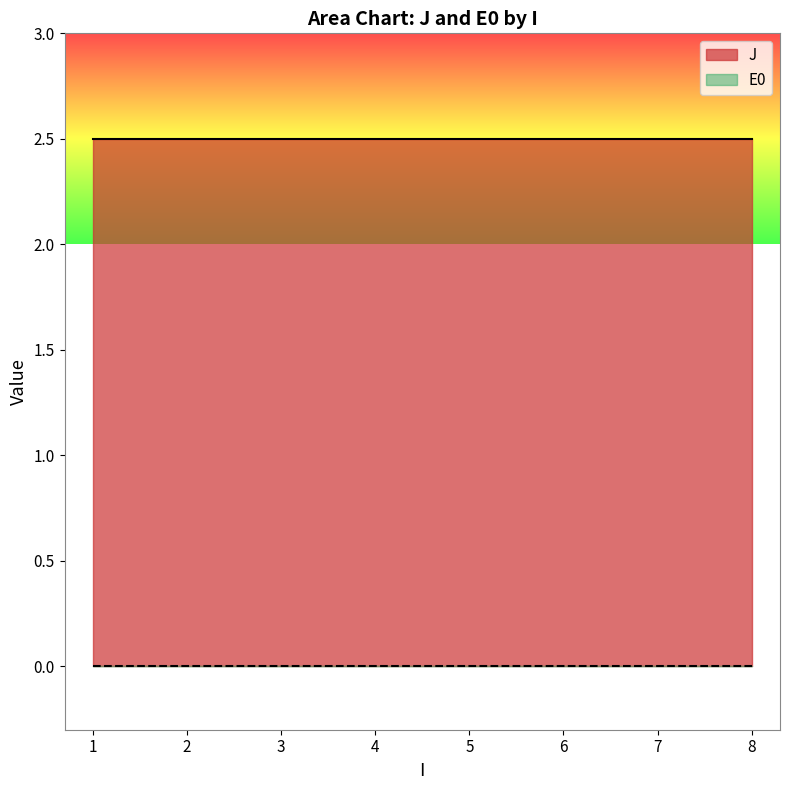

Count the number of categories in the chart.

8